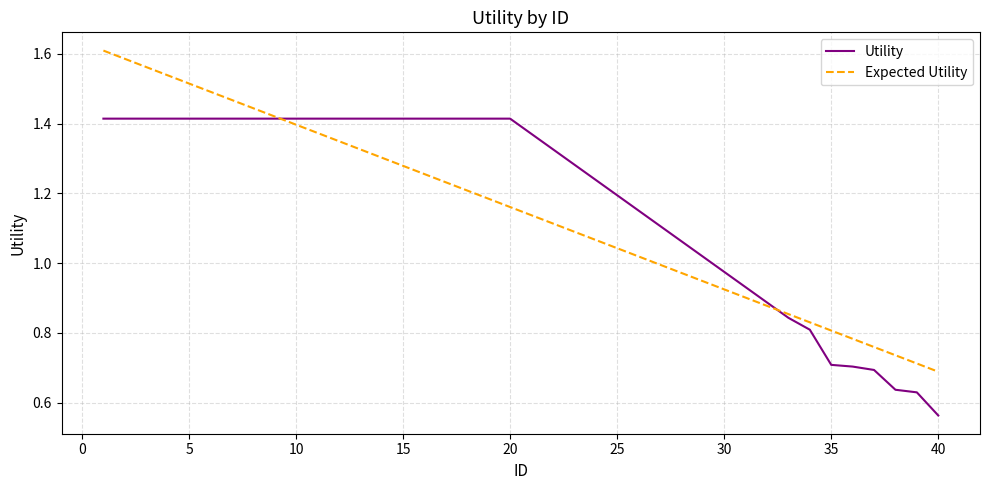

What are all the series names shown in the legend?

Utility, Expected Utility